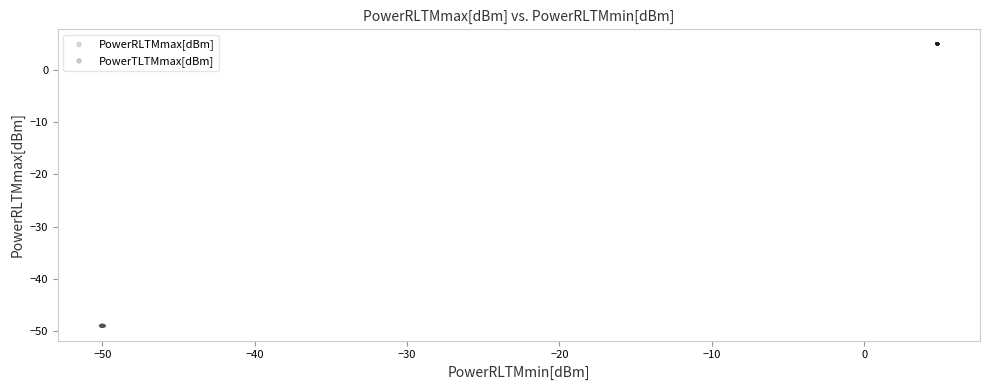

What are all the series names shown in the legend?

PowerRLTMmax[dBm], PowerTLTMmax[dBm]